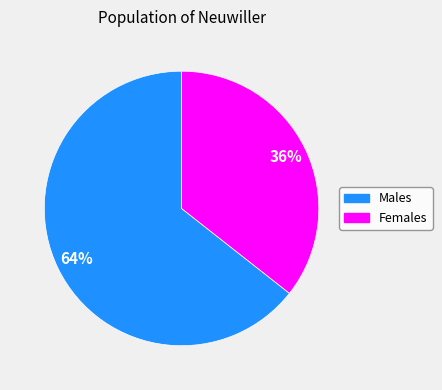

To the nearest percent, what is the average slice percentage?

50%